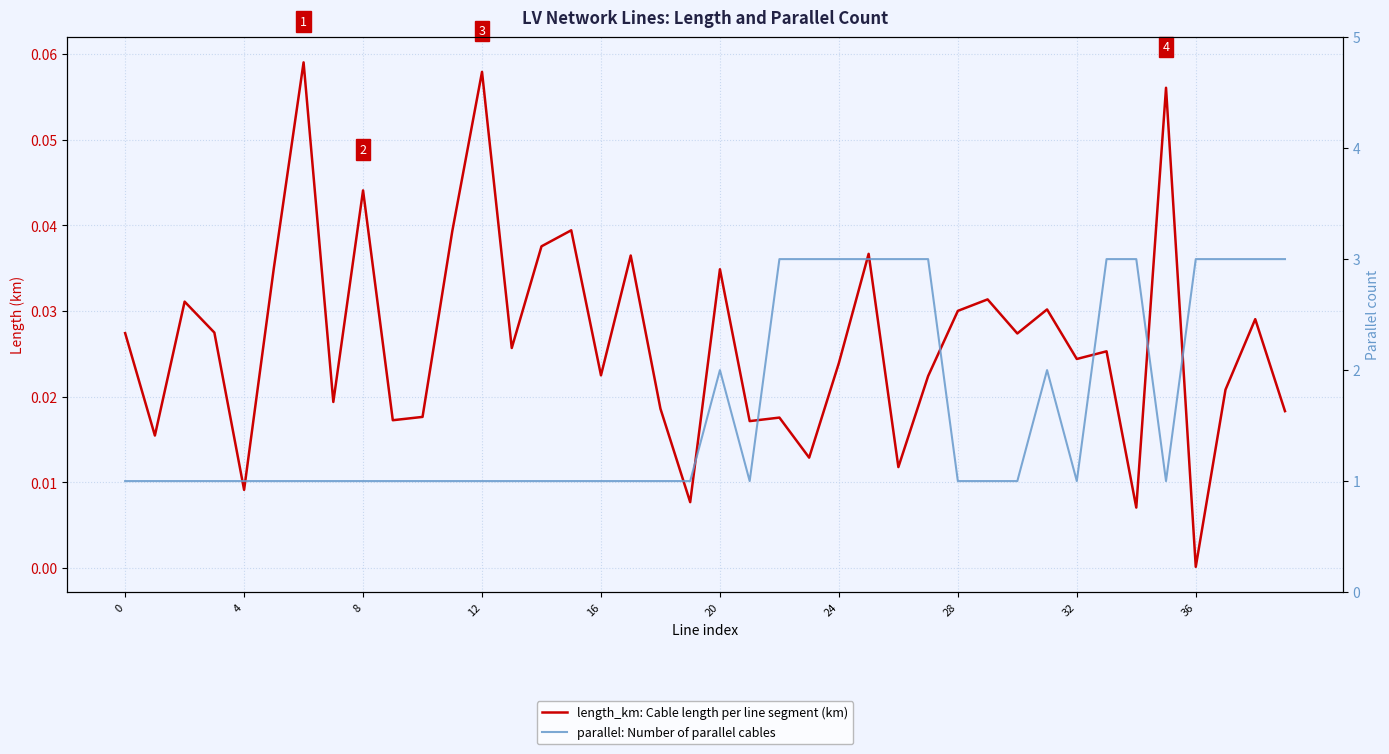

Which has a higher value, 35 or 13?

35